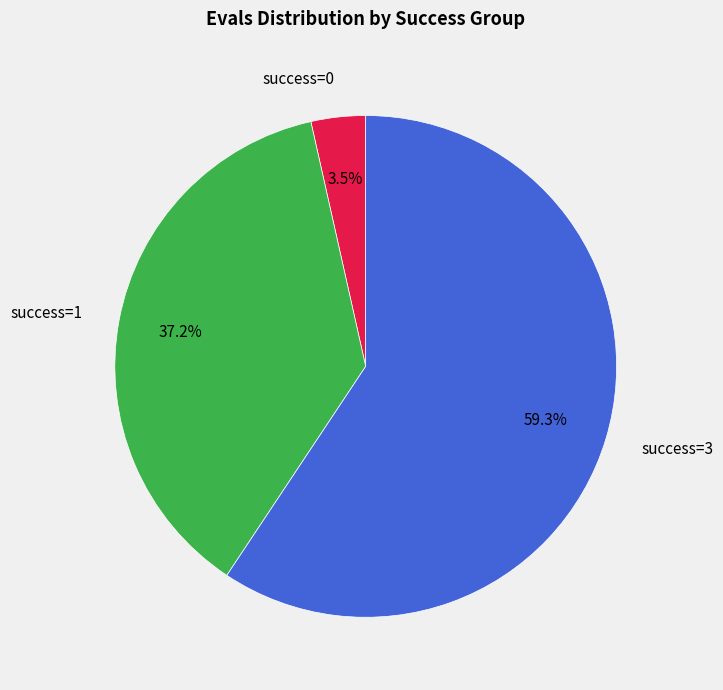

How many segments does this pie chart have?

3